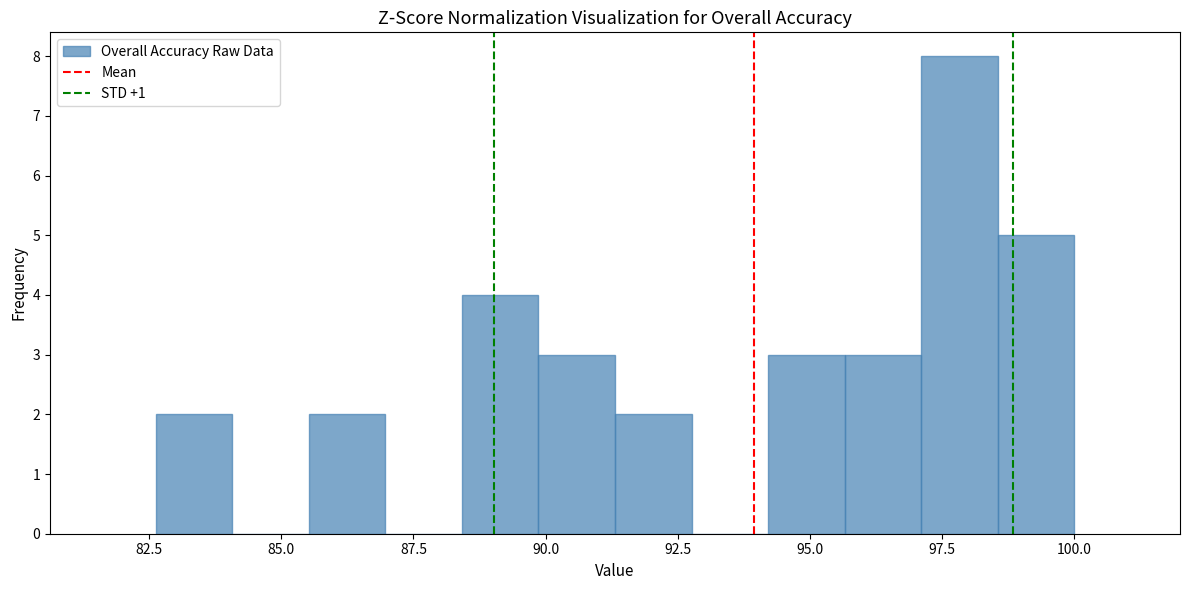

Around what value on the x-axis is the tallest bar? Give the approximate position of its centre, as read against the axis.

98.0